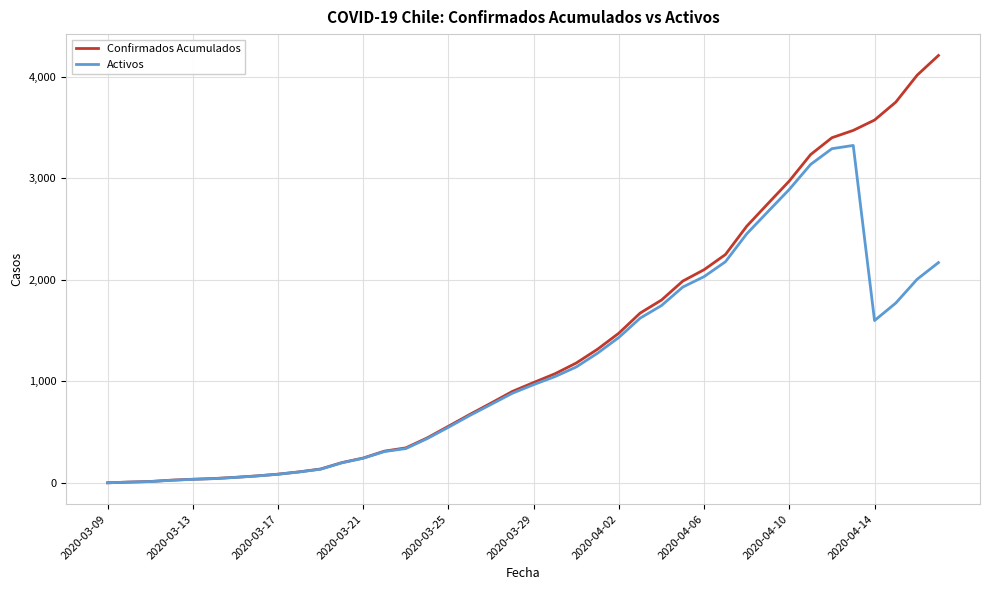

What is the average value of the Confirmados Acumulados series?

1370